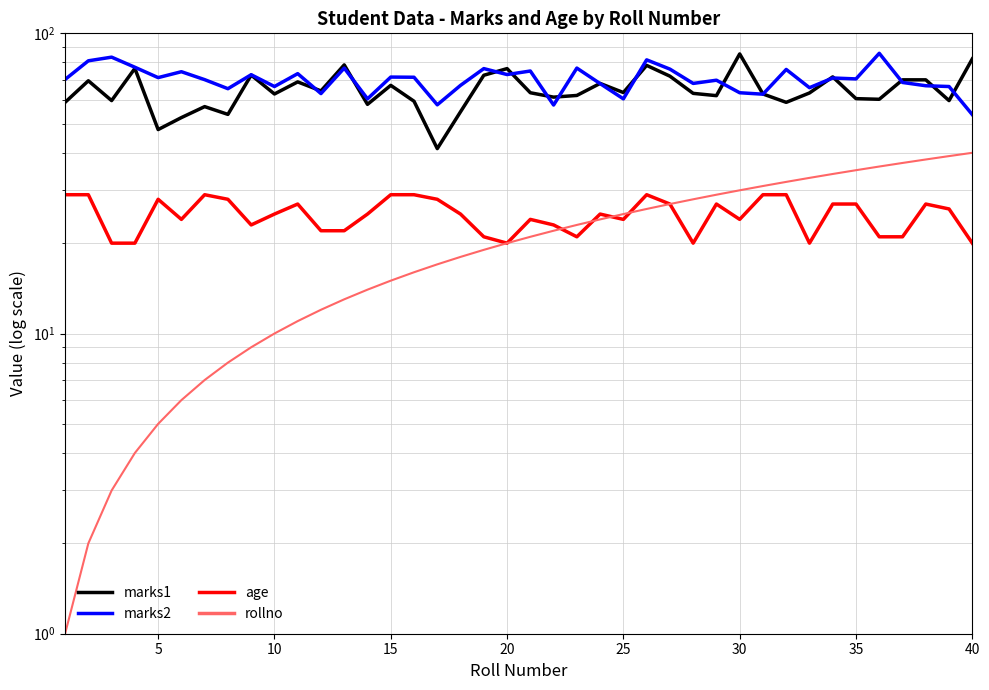

How many age values are between 22 and 28?

22